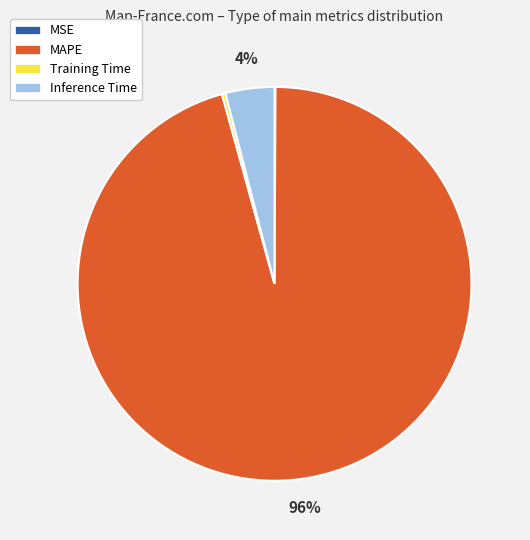

To the nearest percent, what is the combined percentage of Training Time and Inference Time?

4%